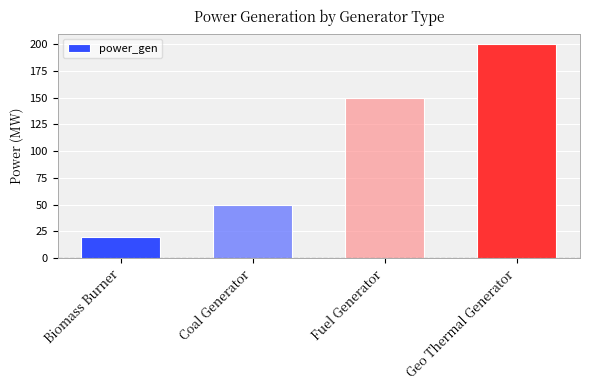

Reading left to right, extract all data points from this chart.

Biomass Burner=20	Coal Generator=50	Fuel Generator=150	Geo Thermal Generator=200